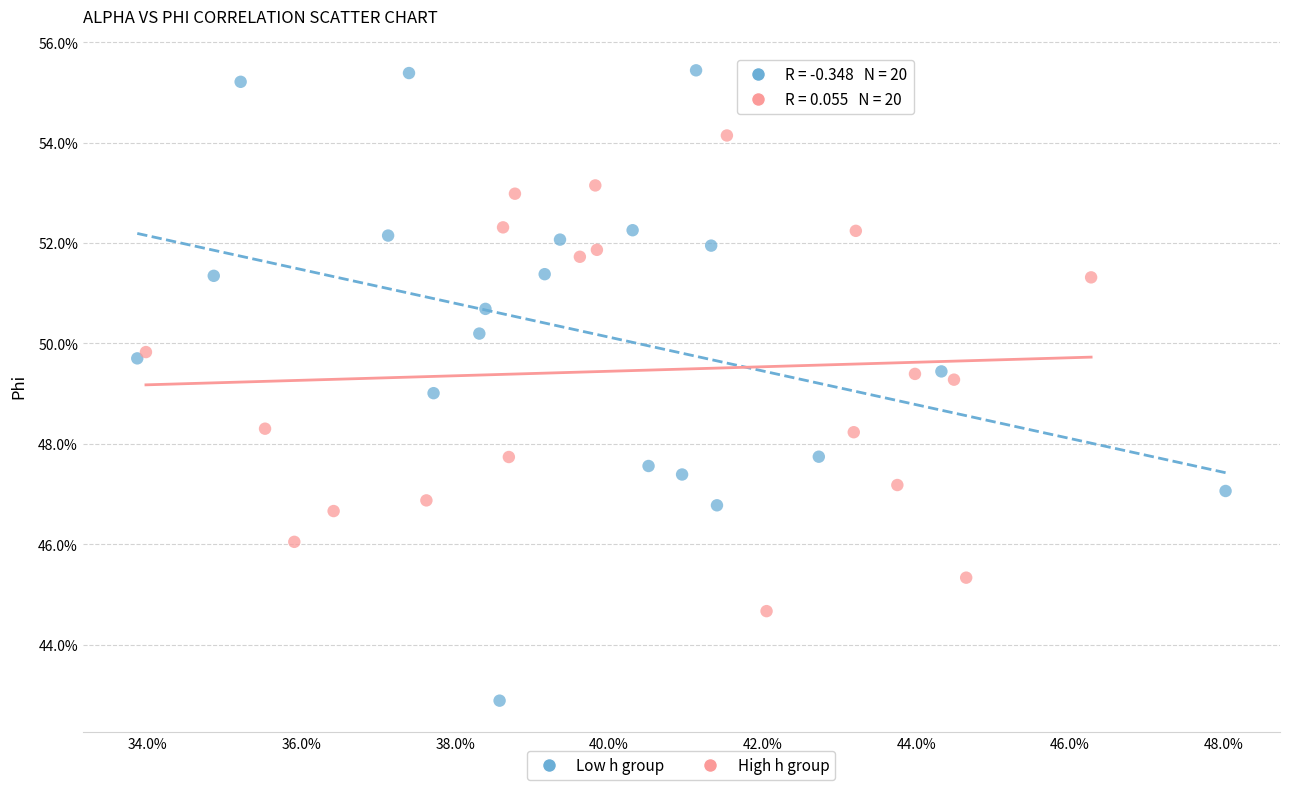

Which series reaches the minimum Y coordinate?

Low h group